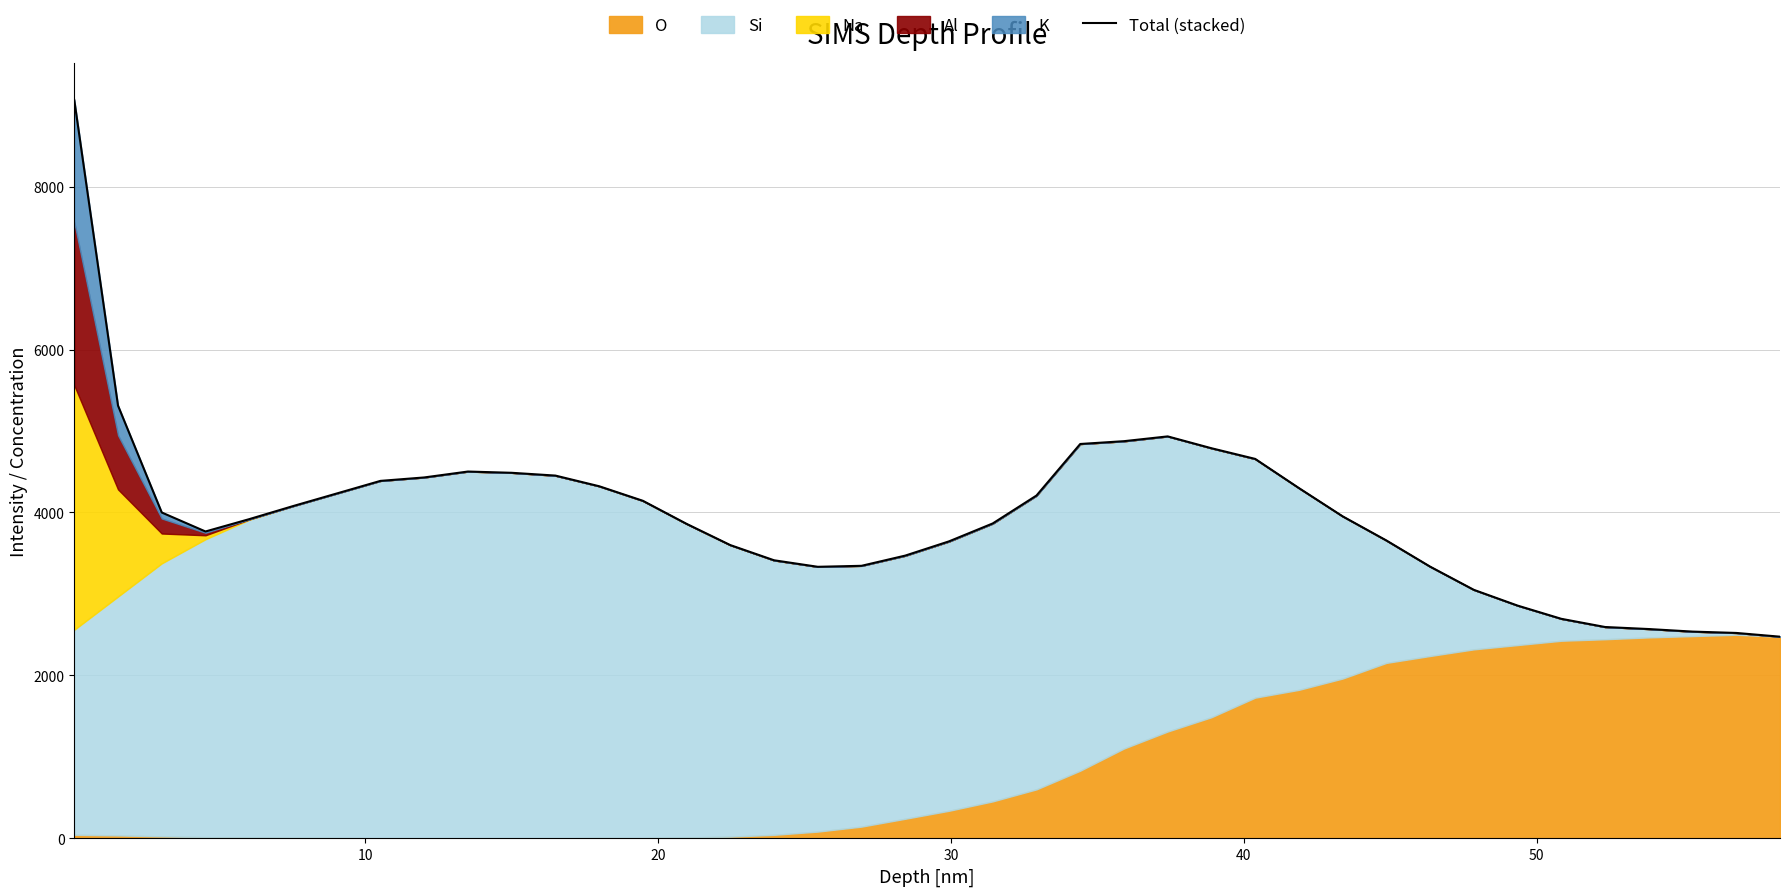

What is the value of the 36th point from the left?

2594.8